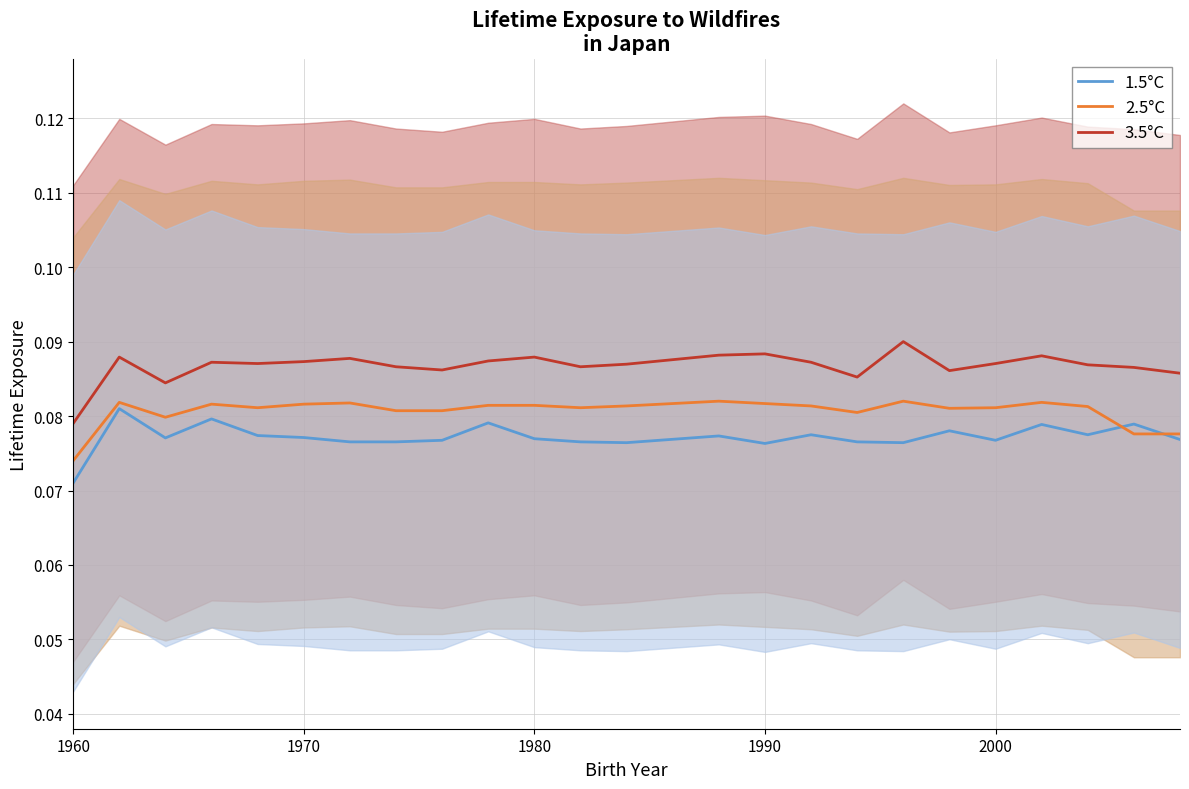

True or false: 2.5°C and 3.5°C intersect in this chart.

False